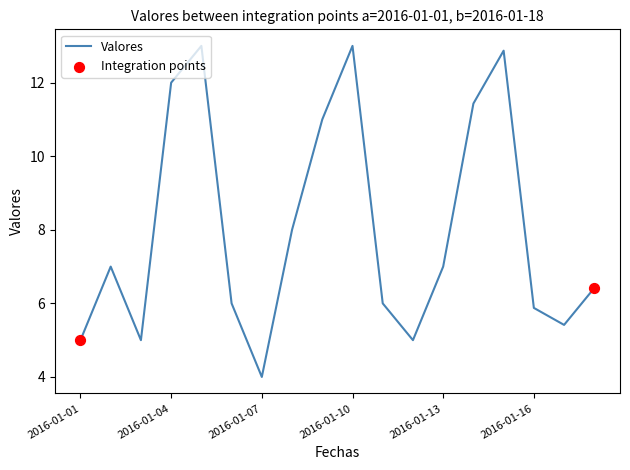

What is the difference between the maximum and minimum values?

9.0